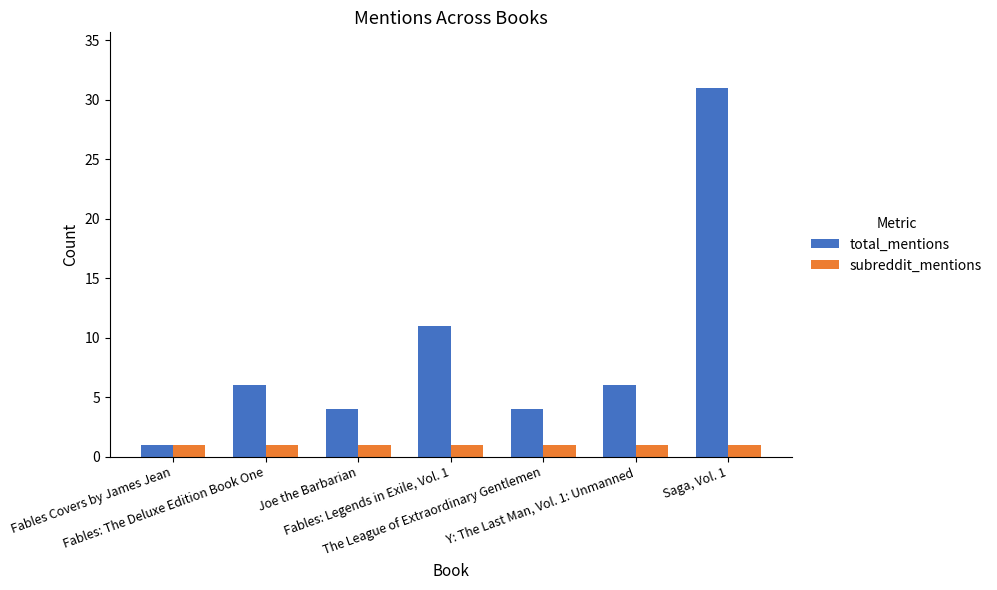

The total_mentions series shows 4 at The League of Extraordinary Gentlemen. True or false?

True